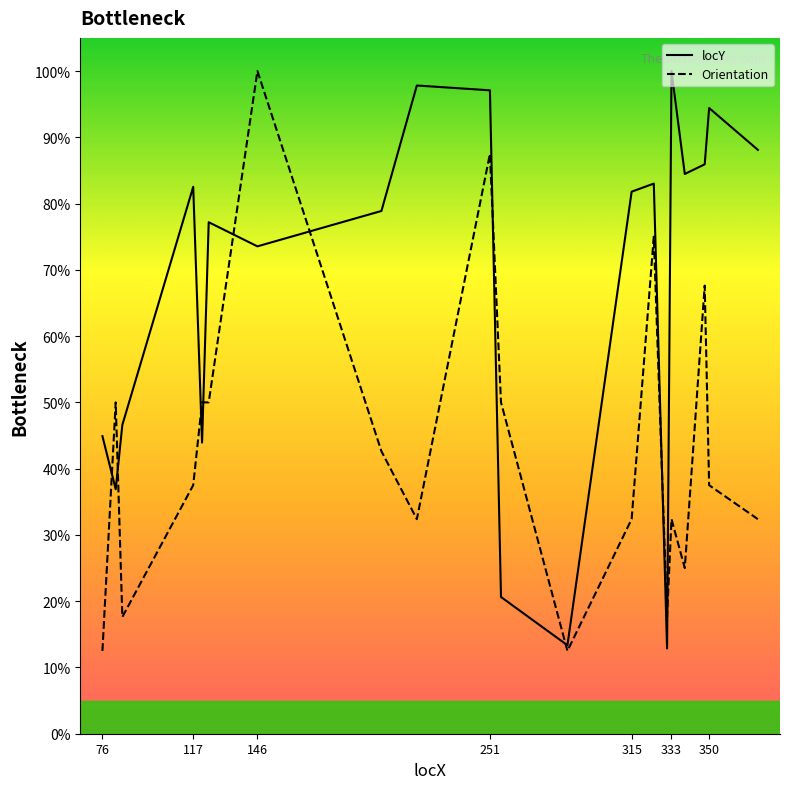

How many values in the Orientation series are below 37?

9